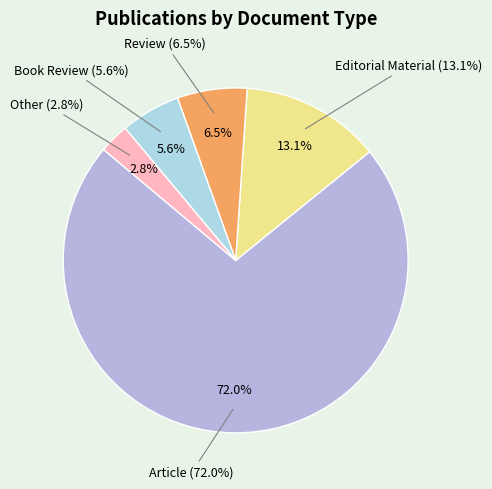

Which has a higher value, Review or Book Review?

Review